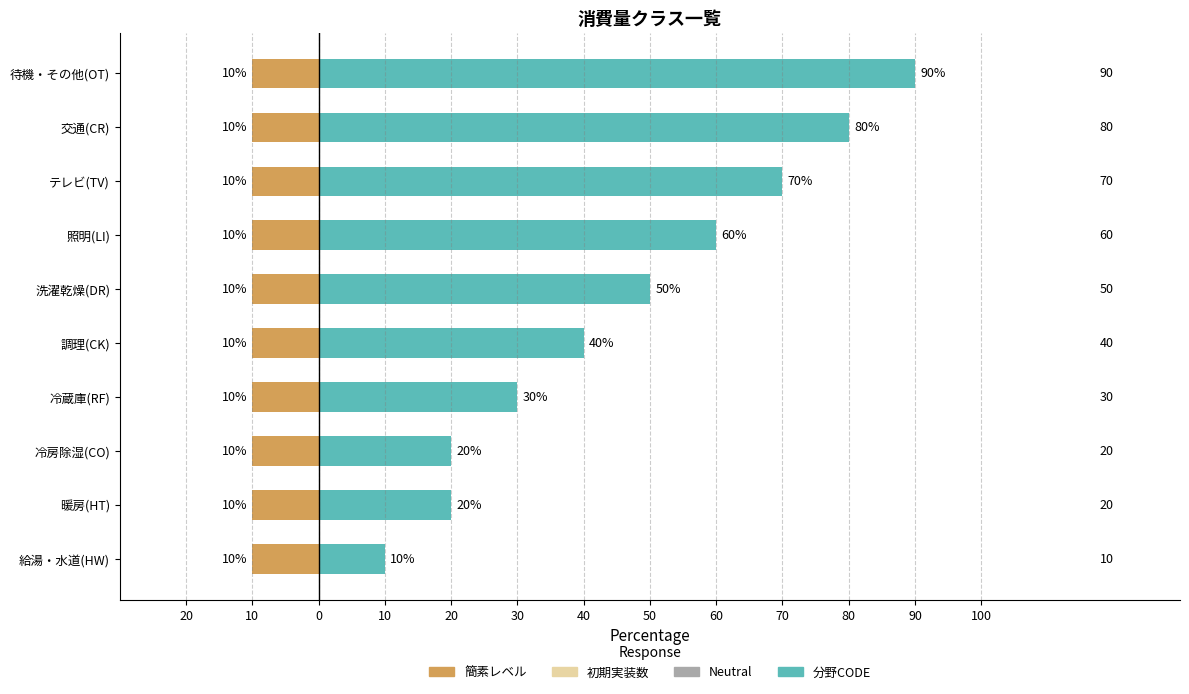

Between 40 and 50, which series saw the biggest shift?

分野CODE